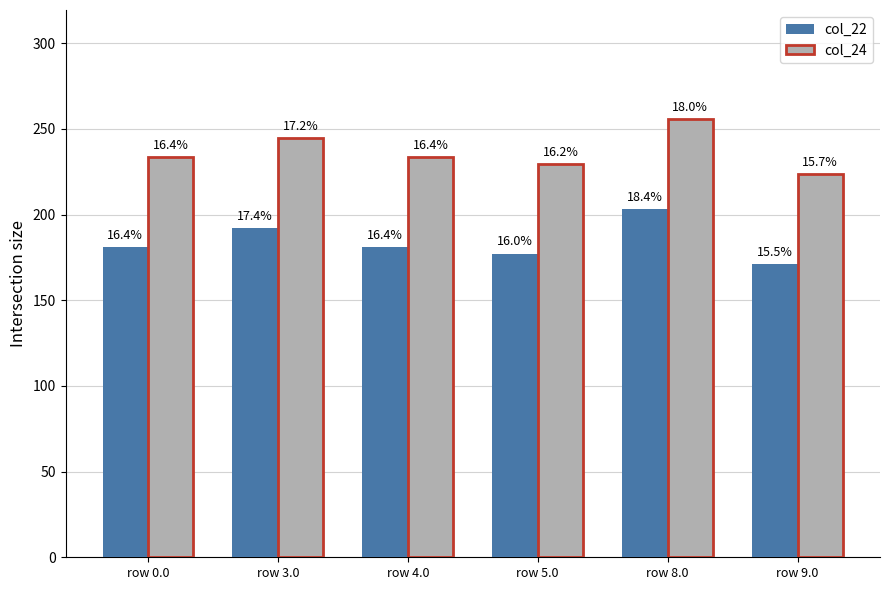

Are the bars grouped side by side (vs. stacked)?

Yes